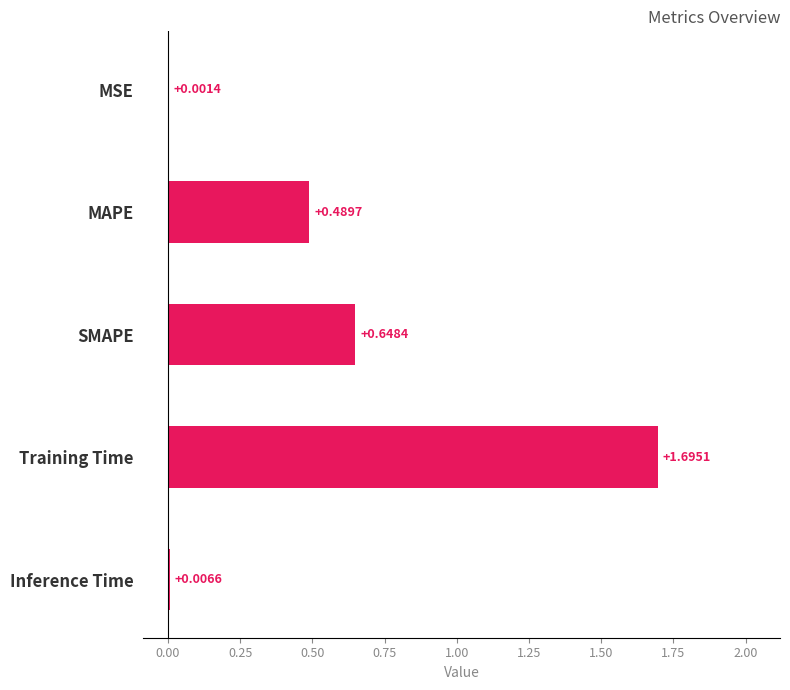

What is the sum of all values?

2.8